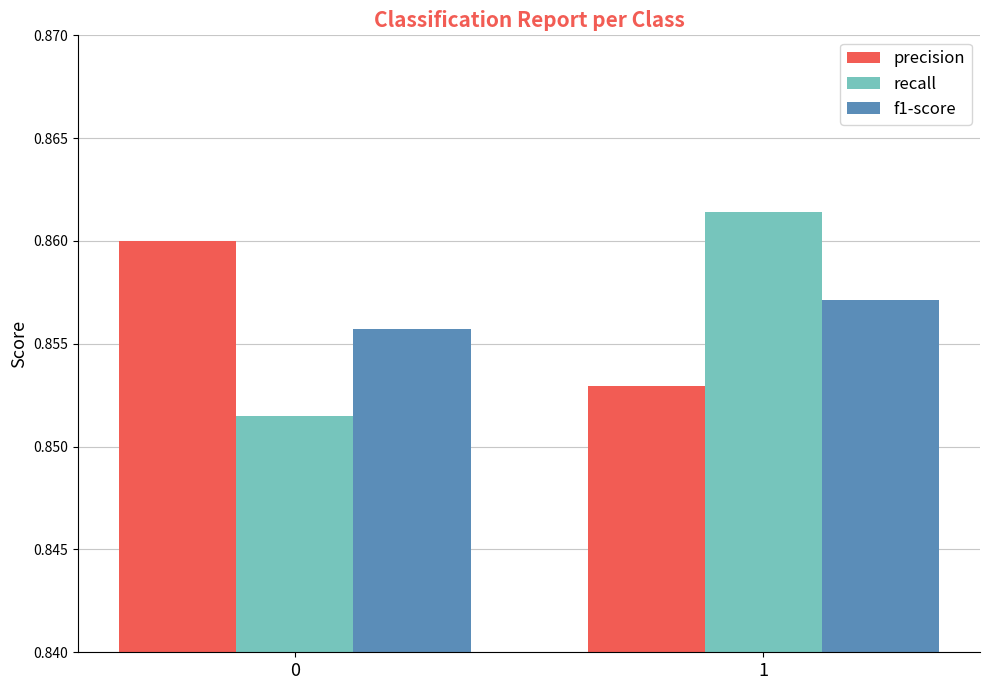

True or false: precision has a value of 1.5 at 0.

False